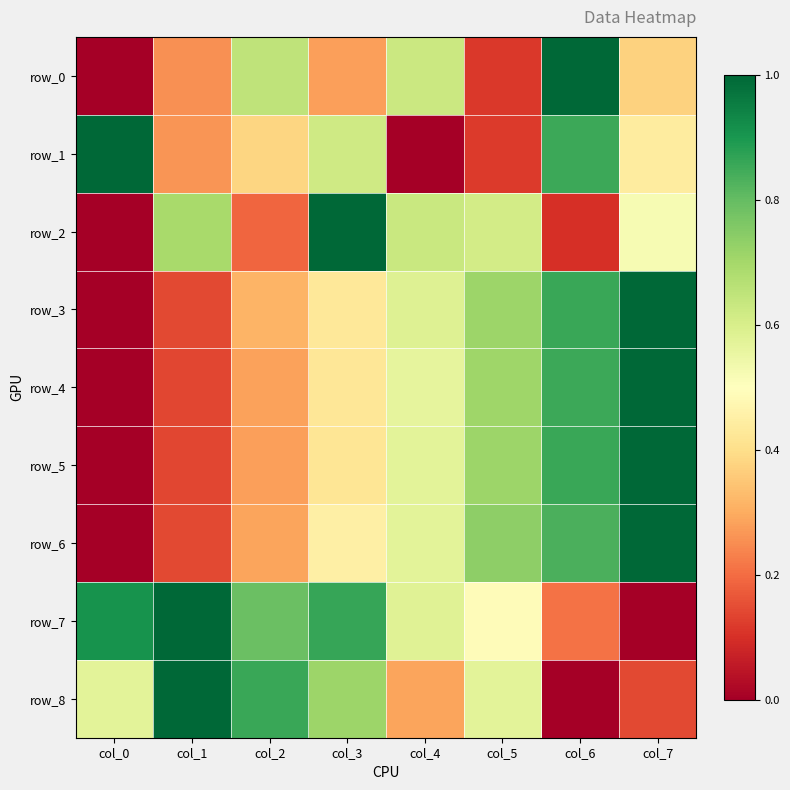

Rank the series by their maximum value, from highest to lowest.

row_0, row_1, row_2, row_3, row_4, row_5, row_6, row_7, row_8